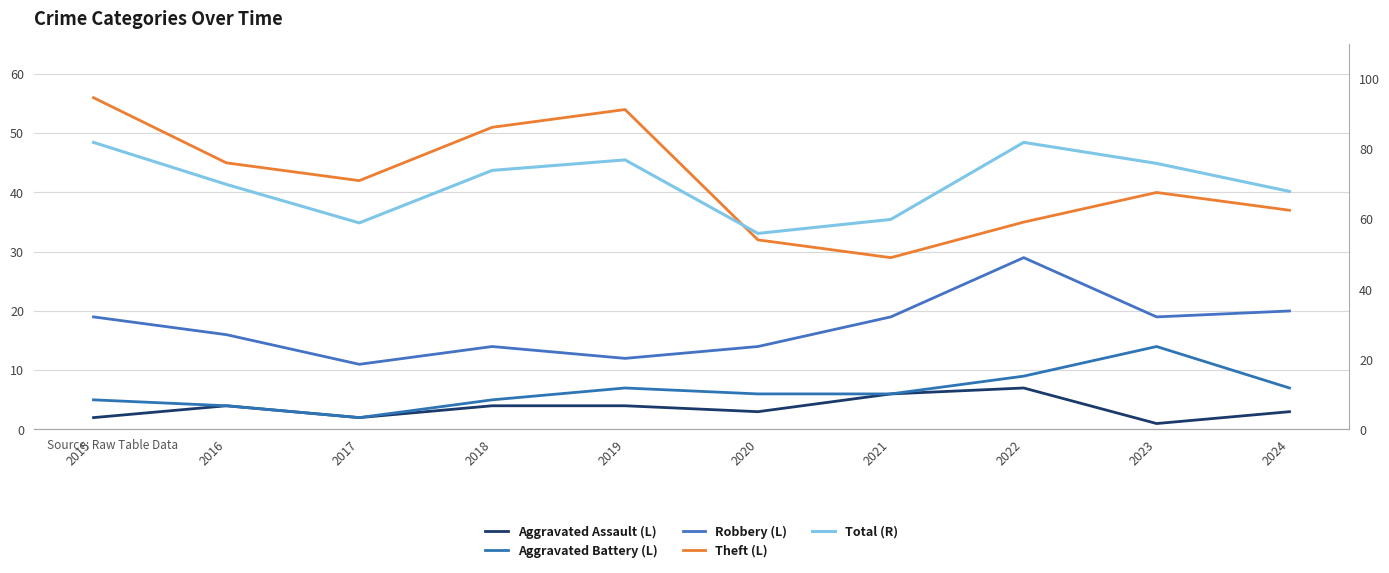

How many lines are shown in the chart?

5